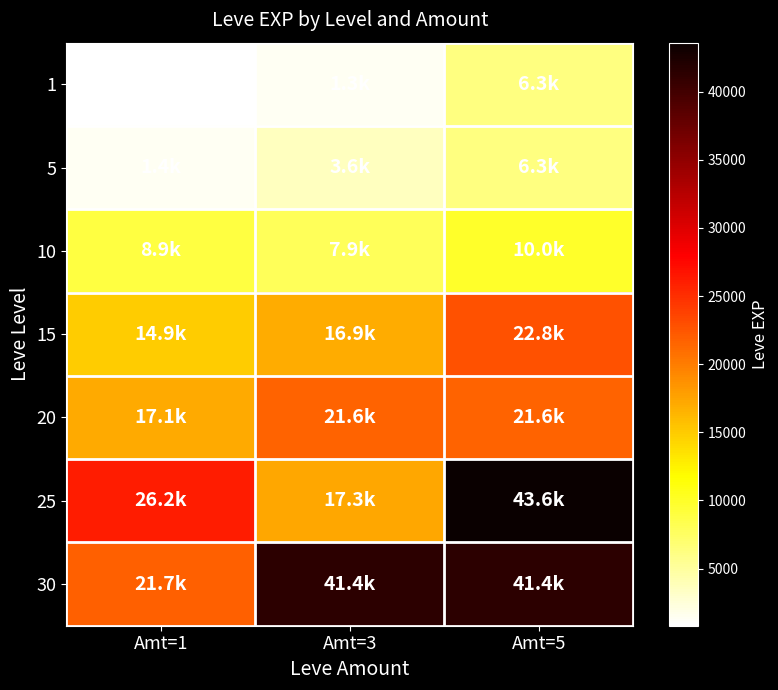

Between Amt=1 and Amt=5, which is larger?

Amt=5